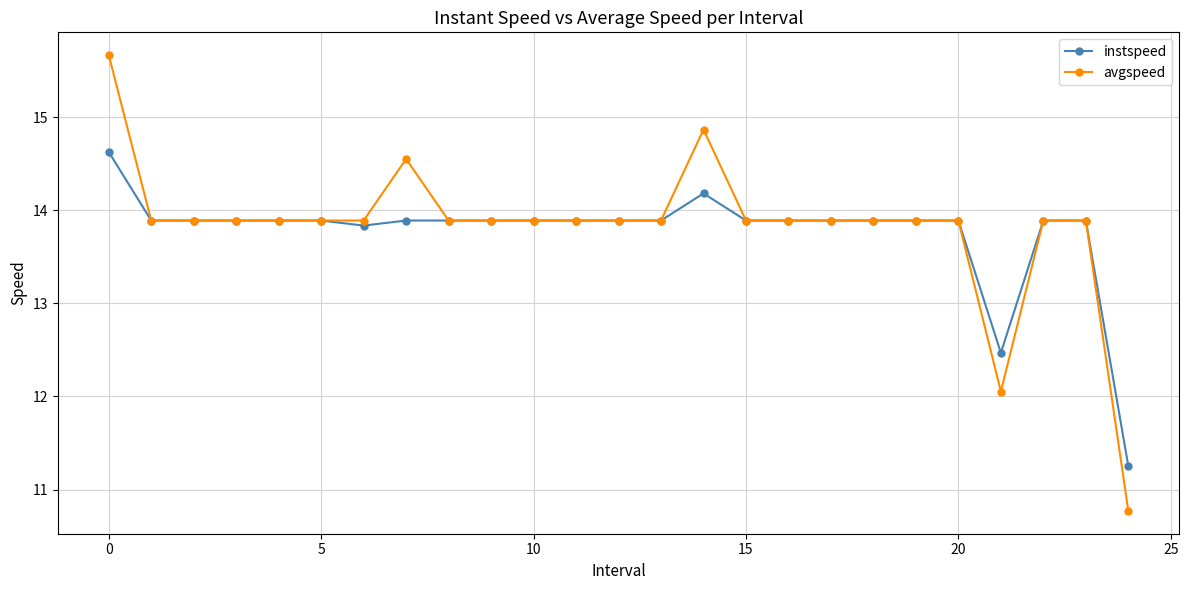

Does the chart have visible grid lines?

Yes